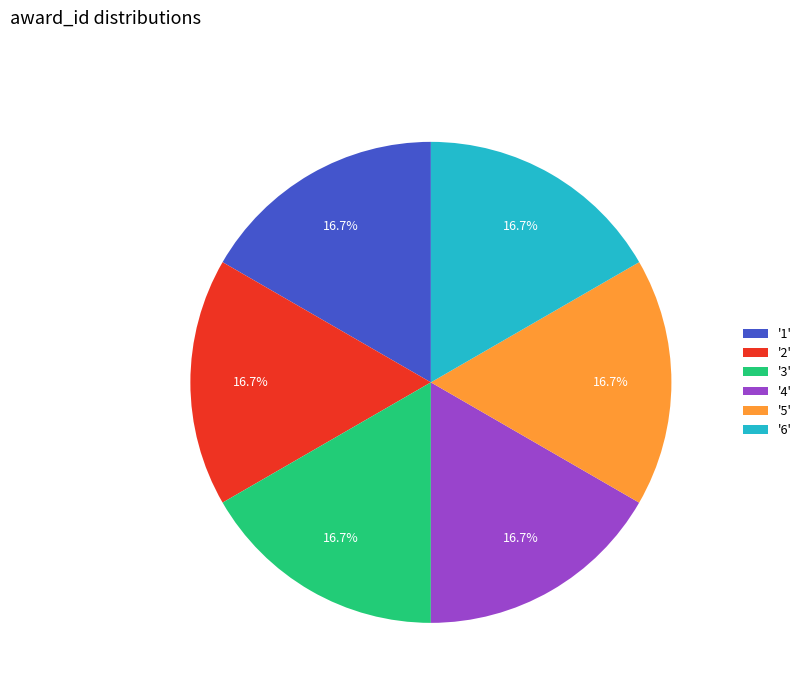

What is the ratio of the value at '2' to the value at '4'?

1.0